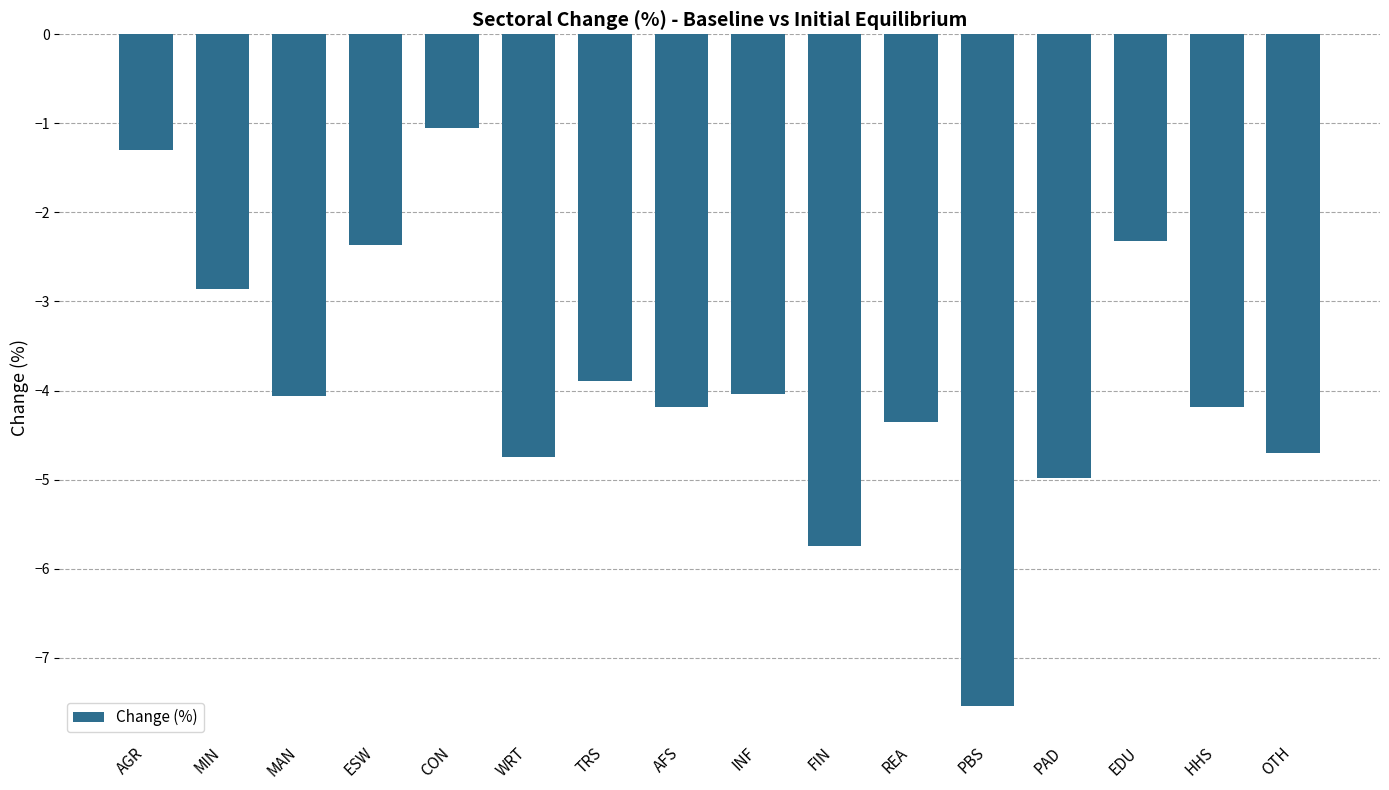

What is the sum of all values?

-62.3